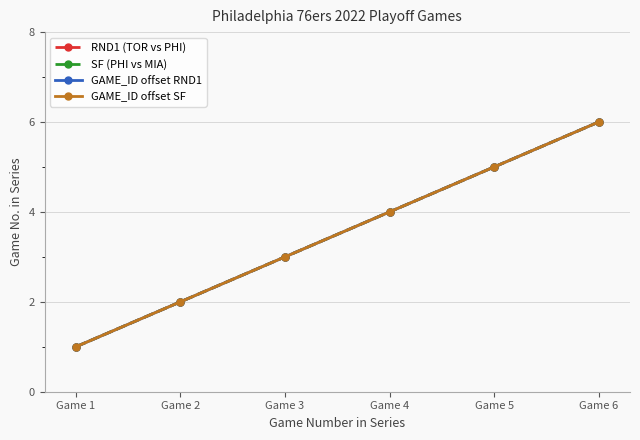

Which series has the largest total across all categories?

RND1 (TOR vs PHI)